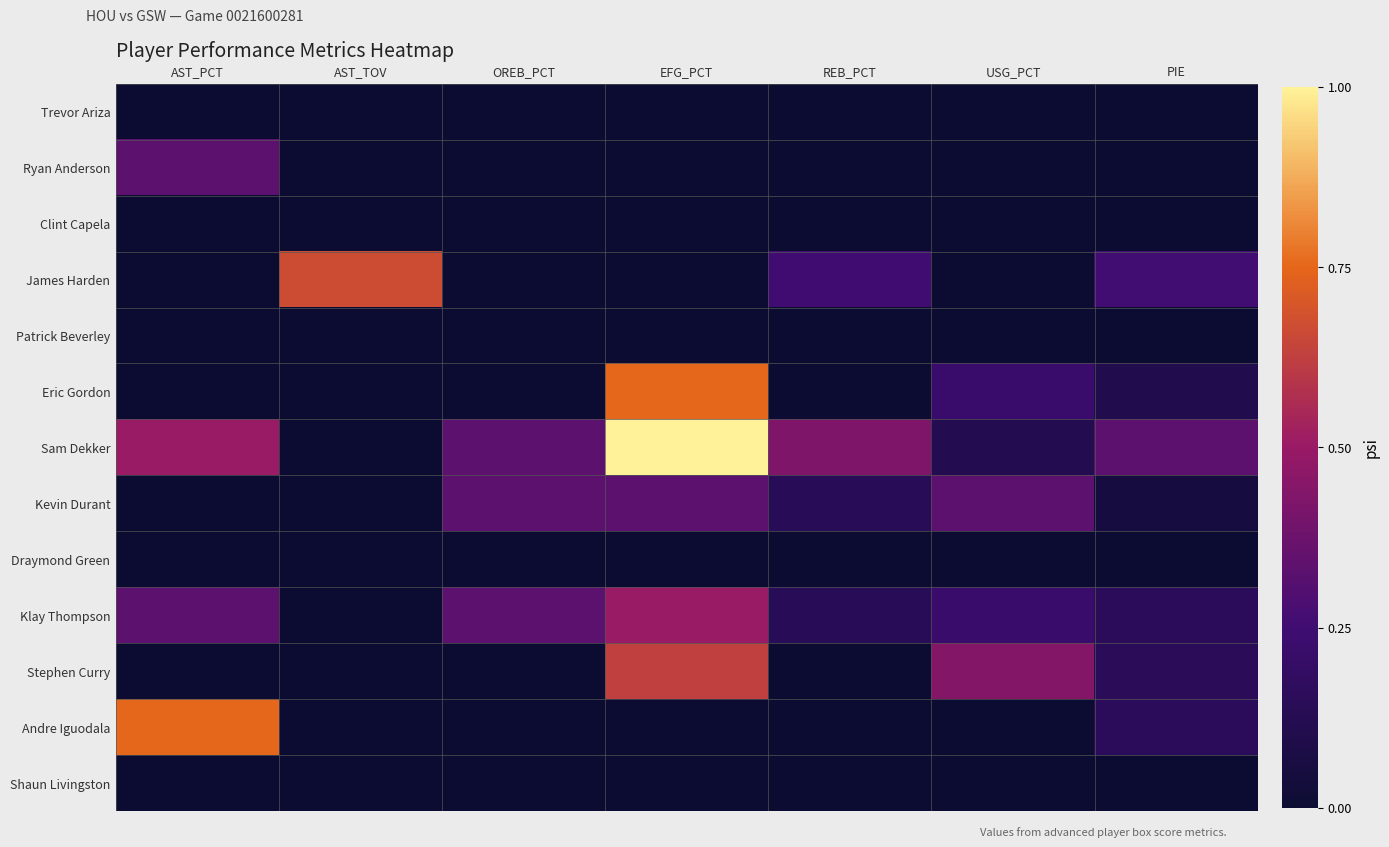

At which category is the sum across all series the highest?

EFG_PCT